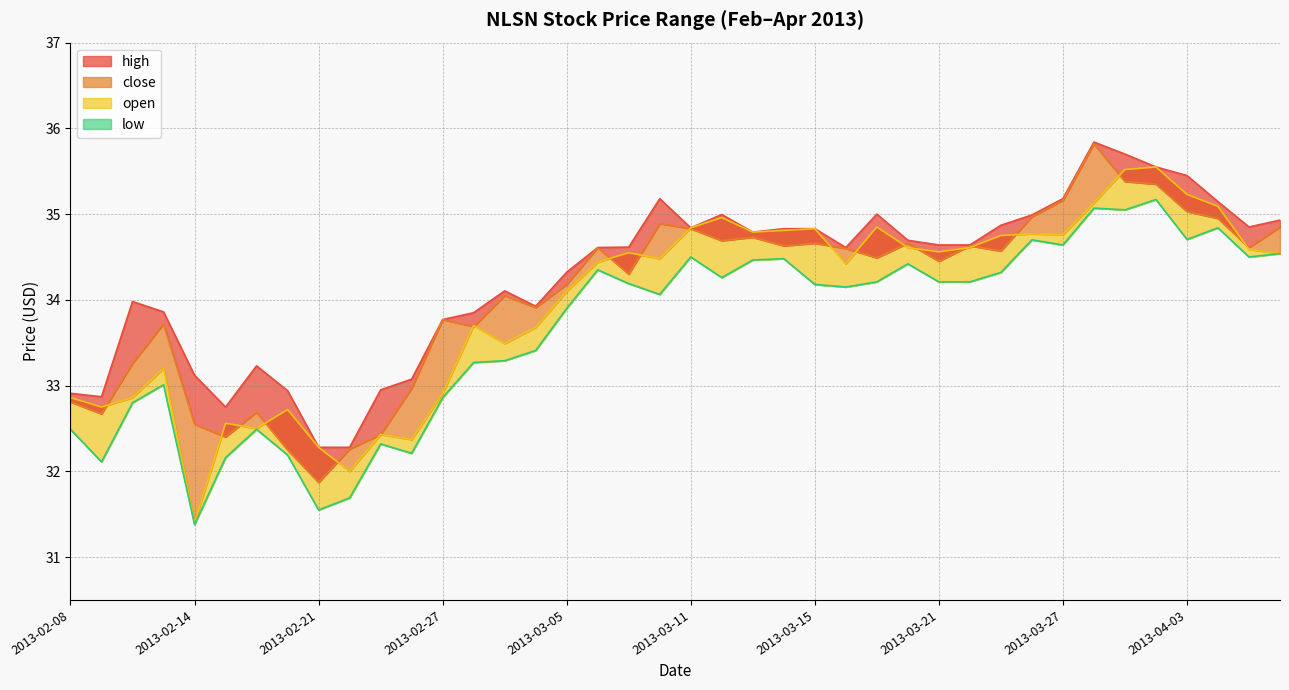

What are all the series names shown in the legend?

high, close, low, open